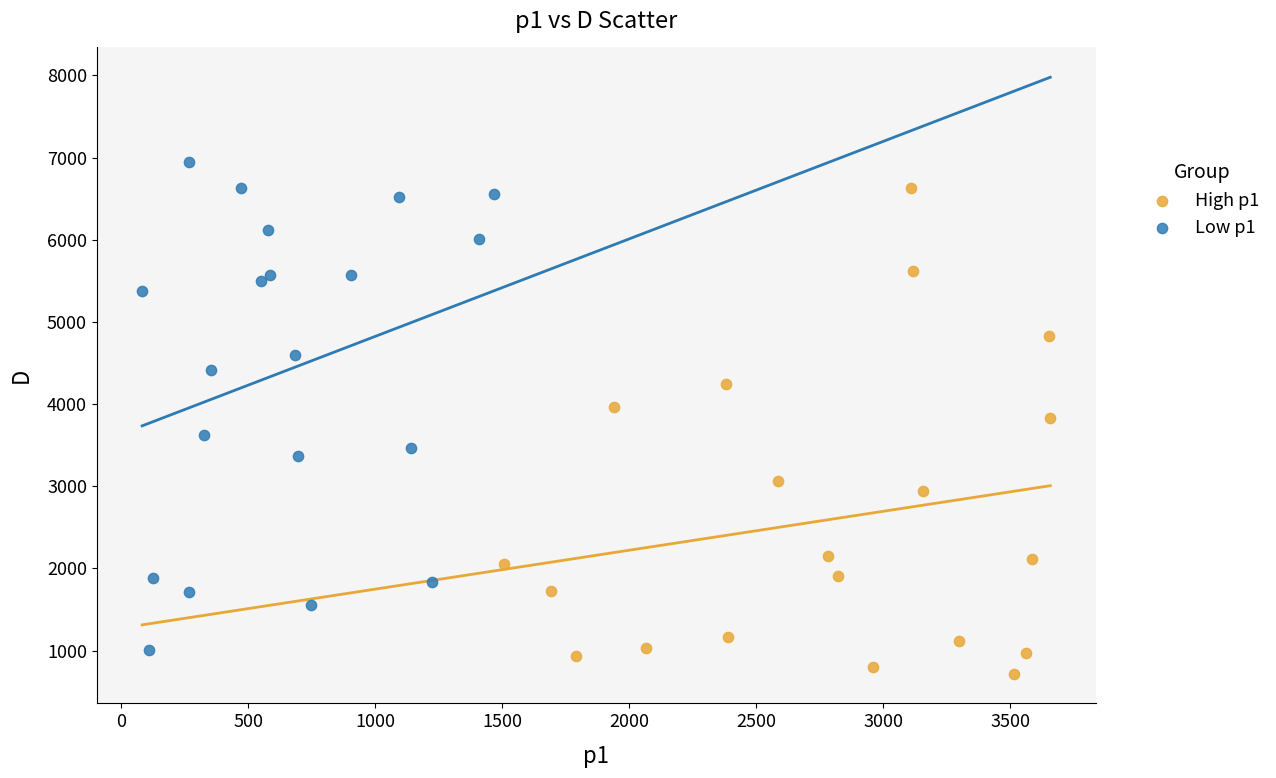

Which series reaches the minimum Y coordinate?

High p1